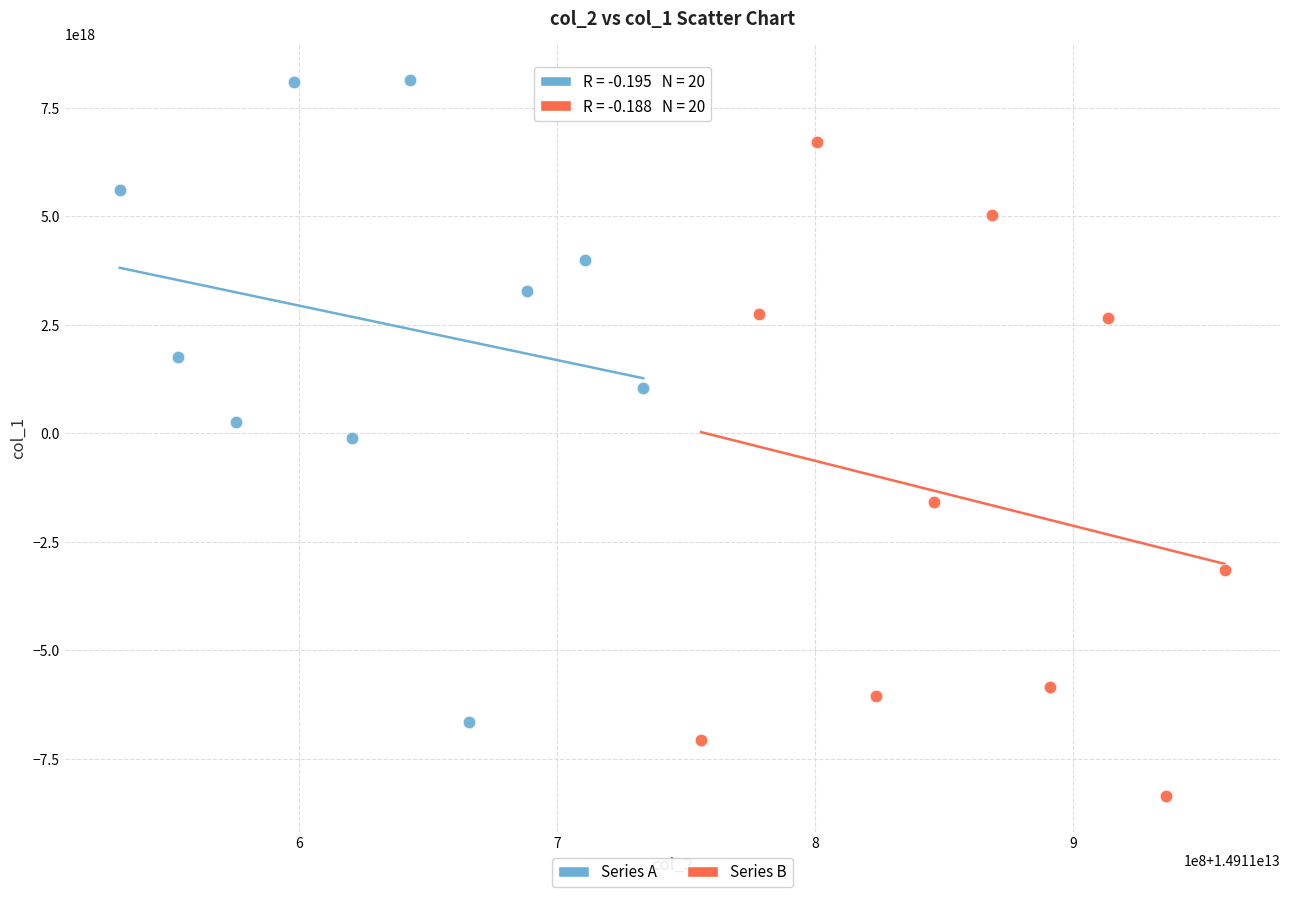

Which series contains the highest Y value?

Series A